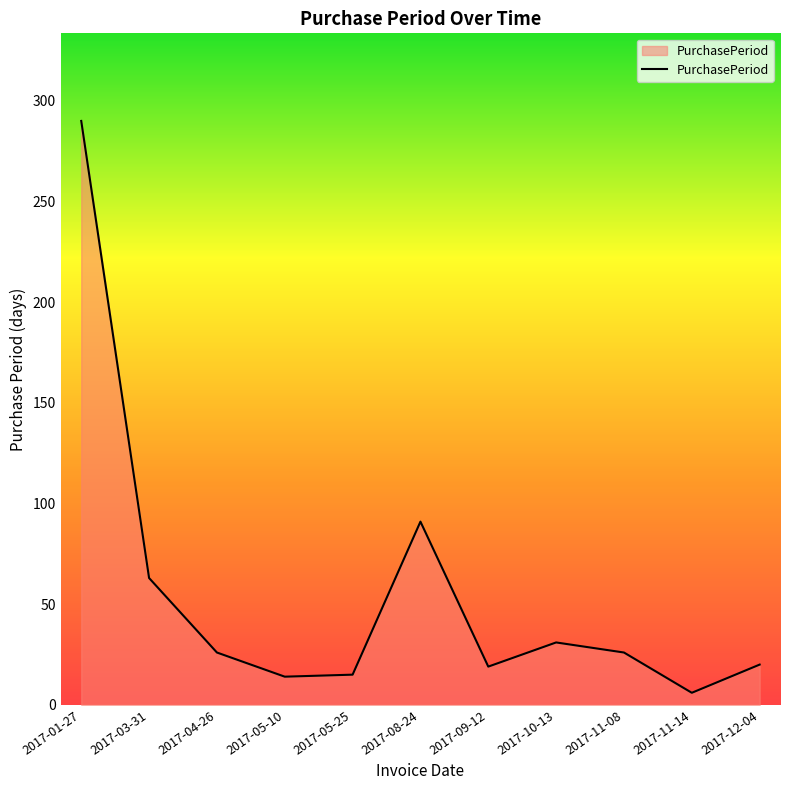

What is the change in value from 2017-01-27 to 2017-10-13?

-259